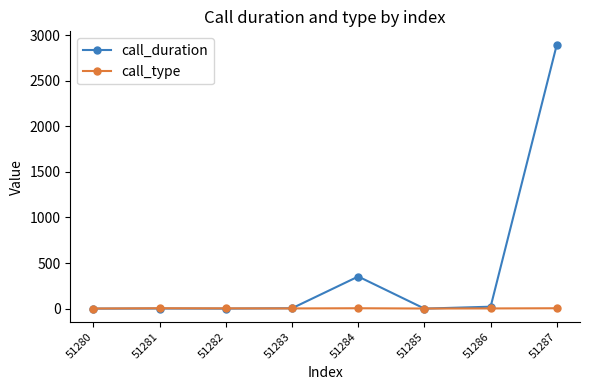

Between 51283 and 51287, which series saw the biggest shift?

call_duration